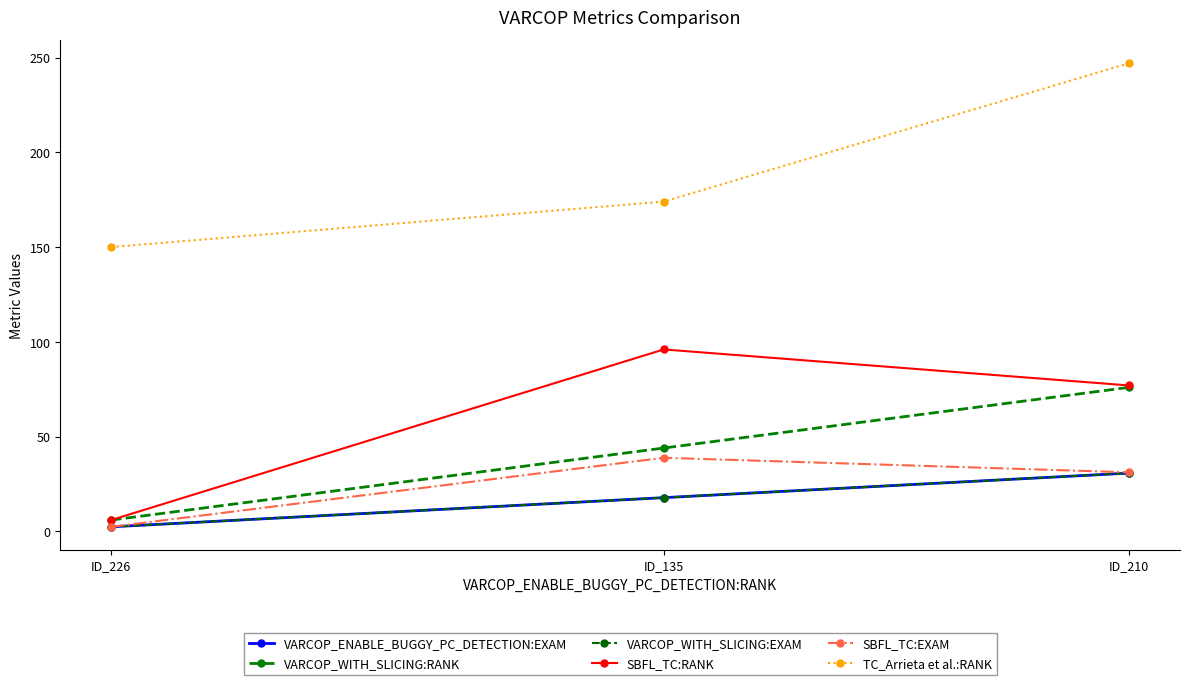

Is it true that SBFL_TC:EXAM equals 0.7 at ID_226?

False